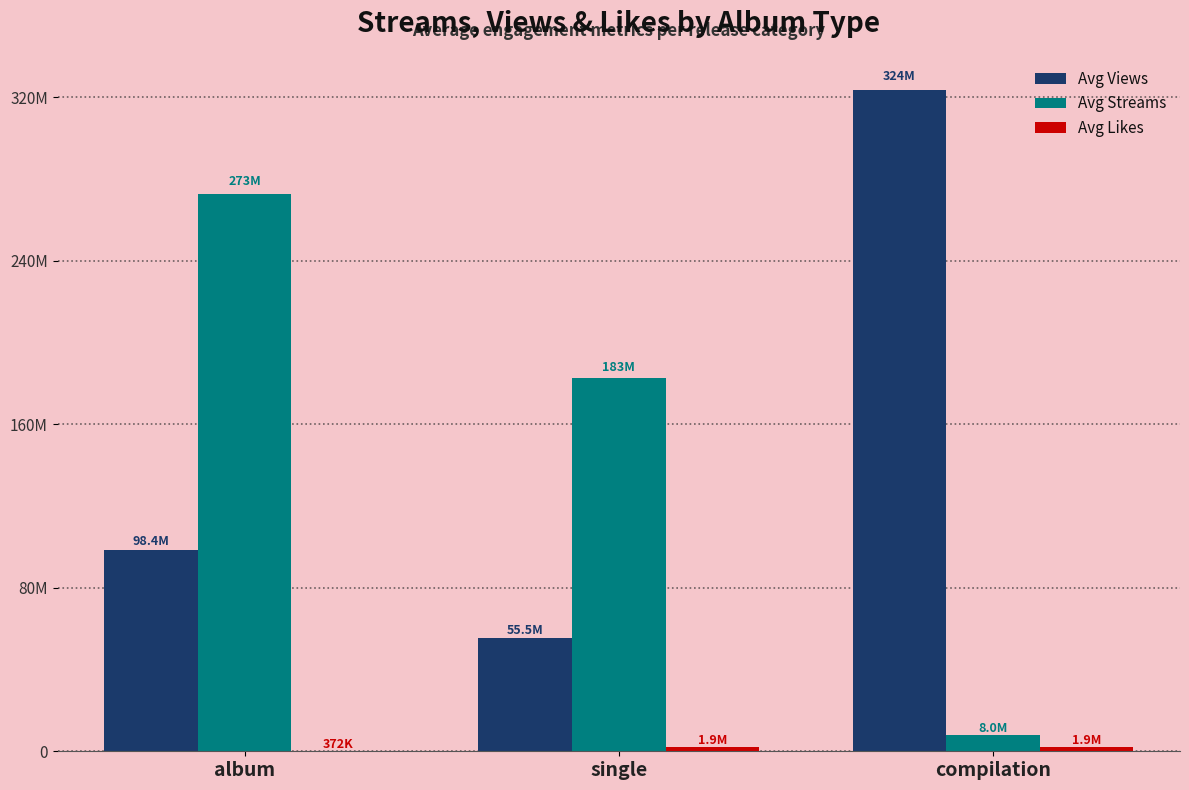

Does the chart contain stacked bars?

No